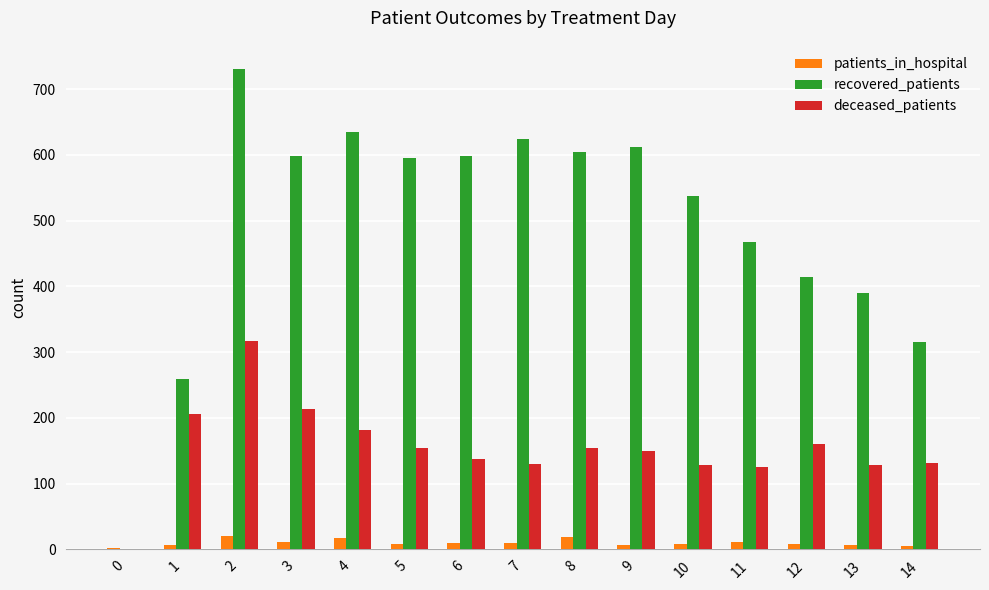

Which series has the largest range (max minus min)?

recovered_patients